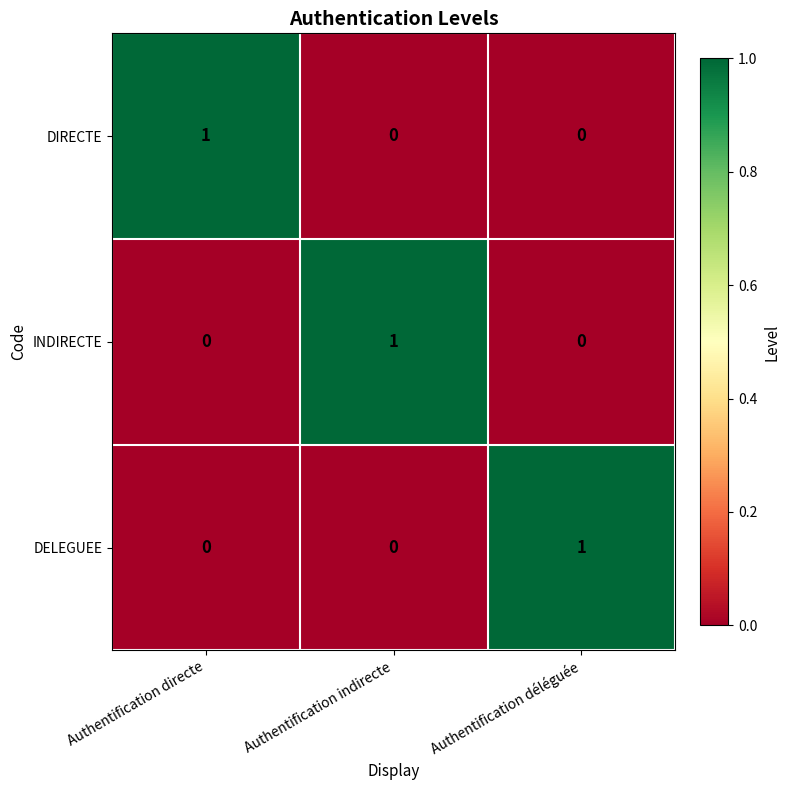

At which label does DELEGUEE reach its peak?

Authentification déléguée